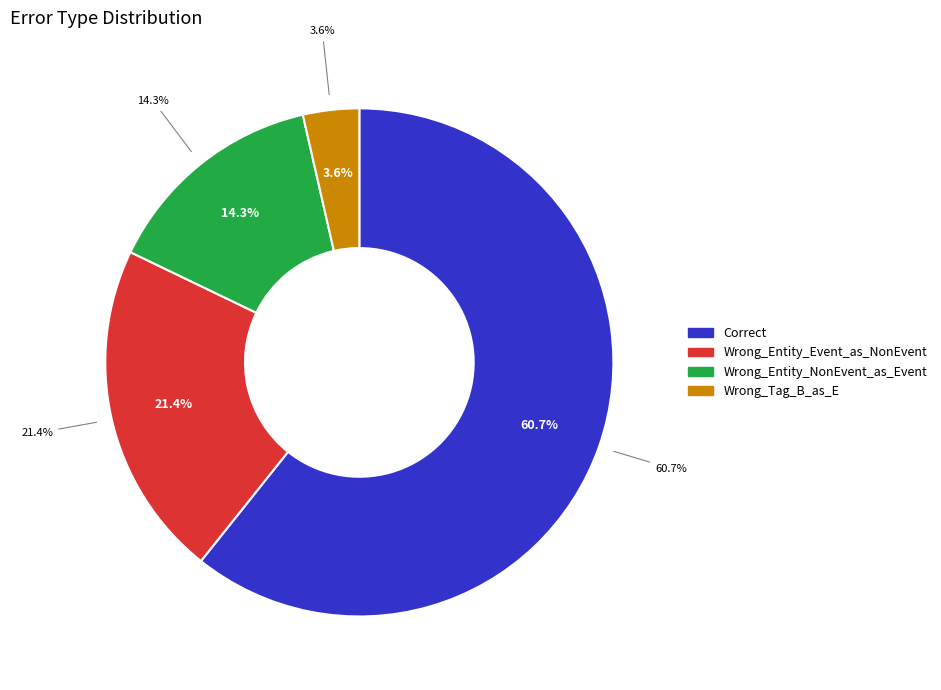

To the nearest percent, what is the combined percentage of Wrong_Entity_NonEvent_as_Event and Correct?

75%